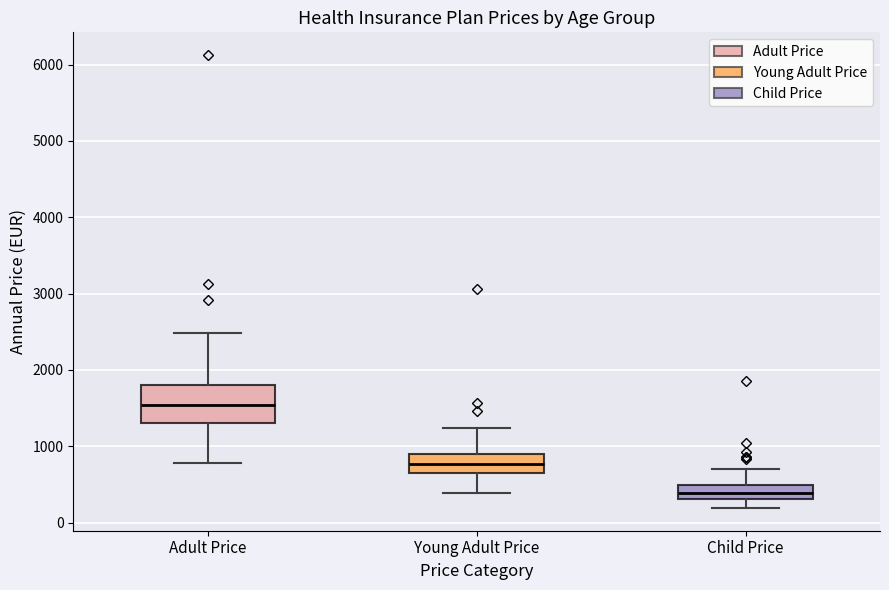

Which box has the lowest median line?

Child Price